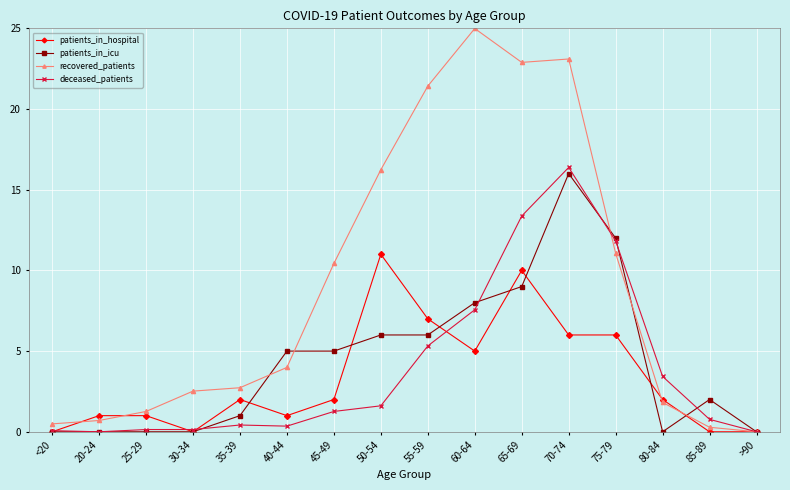

True or false: patients_in_icu has a value of 8.7 at 30-34.

False